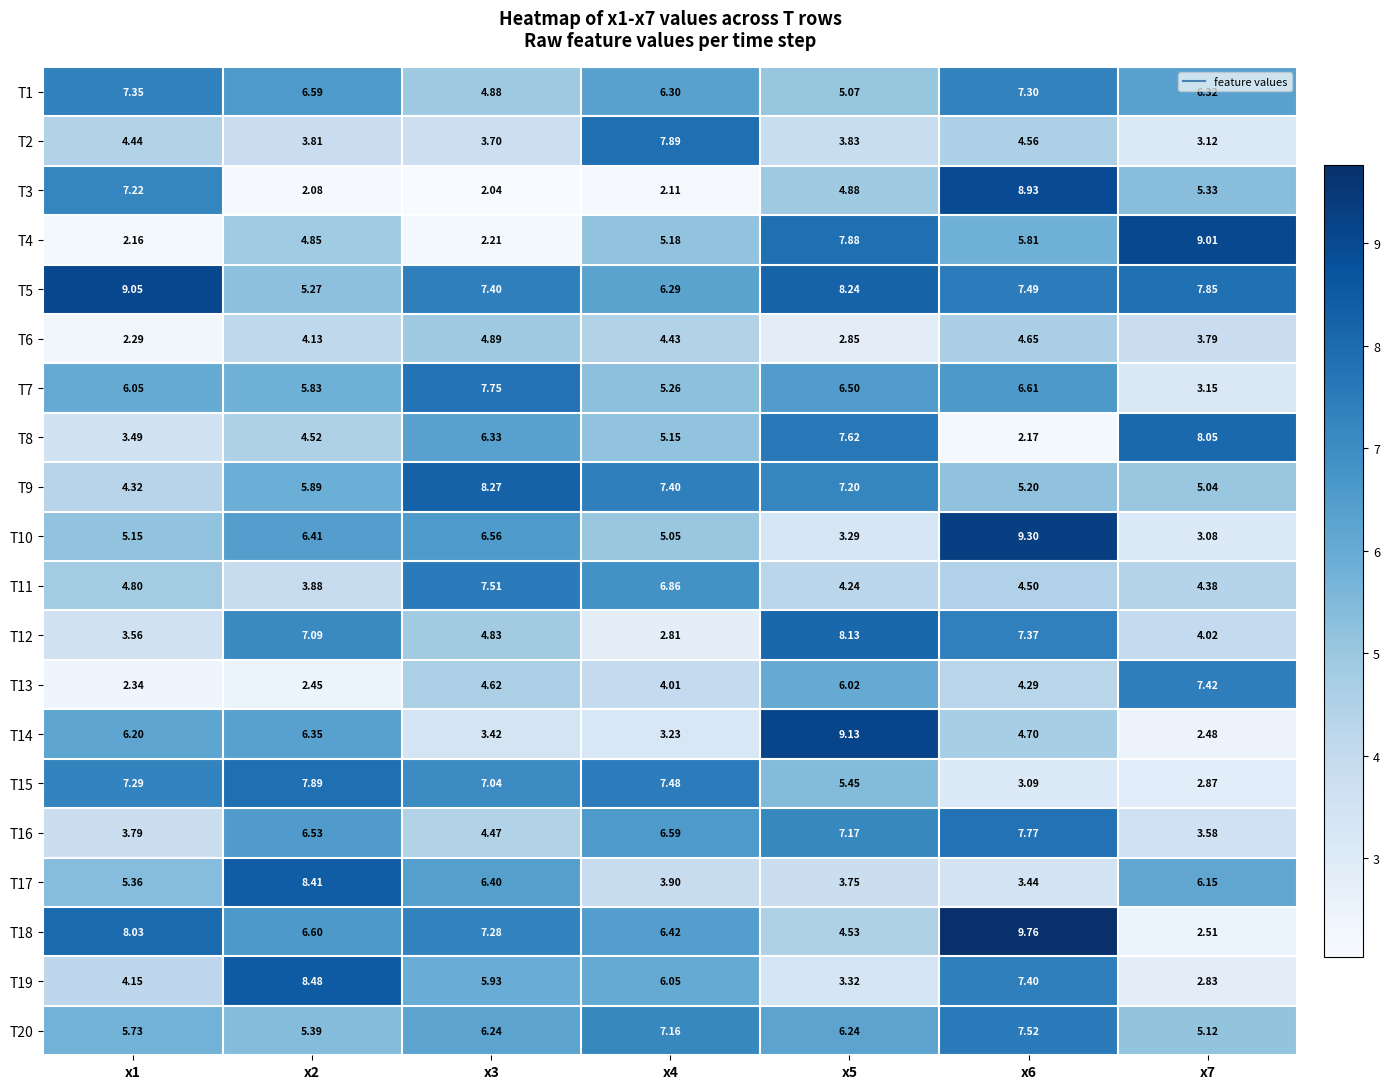

Is the value of T18 at x2 greater than the value of T11 at x4?

No